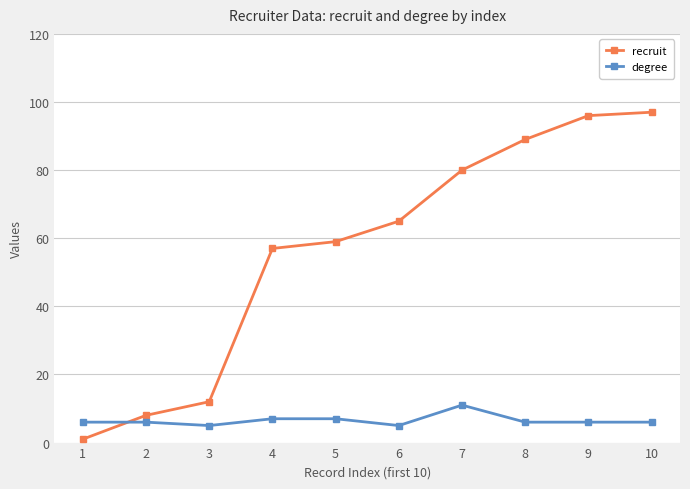

Count the number of data series in this chart.

2